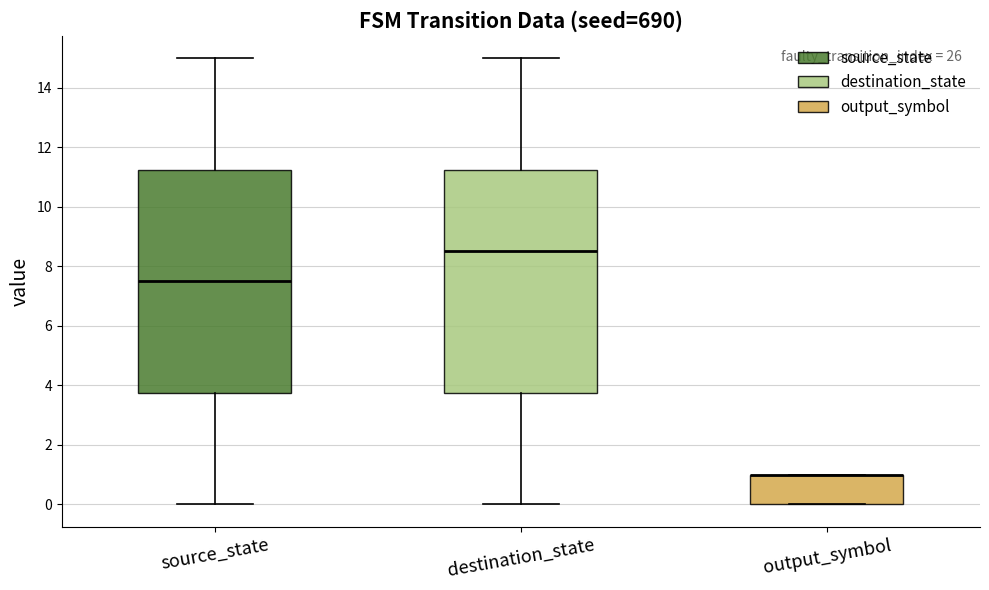

Where does the lower whisker of the box for source_state end on the y-axis? The values are not printed on the chart, so give them approximately, as read against the axis.

0.0